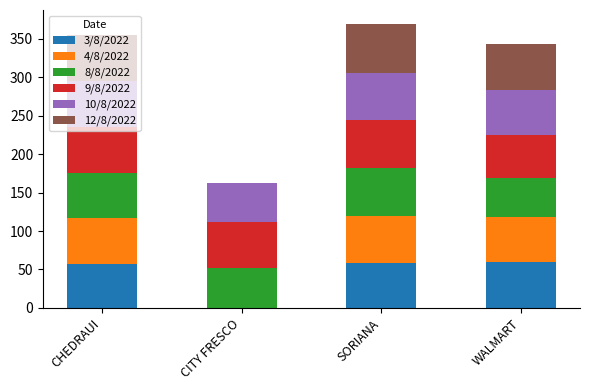

What is the total value across all series at CHEDRAUI?

354.7